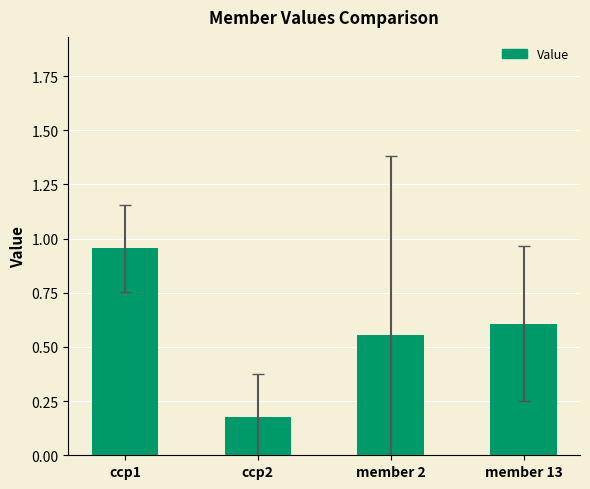

What position from the right is member 2?

2